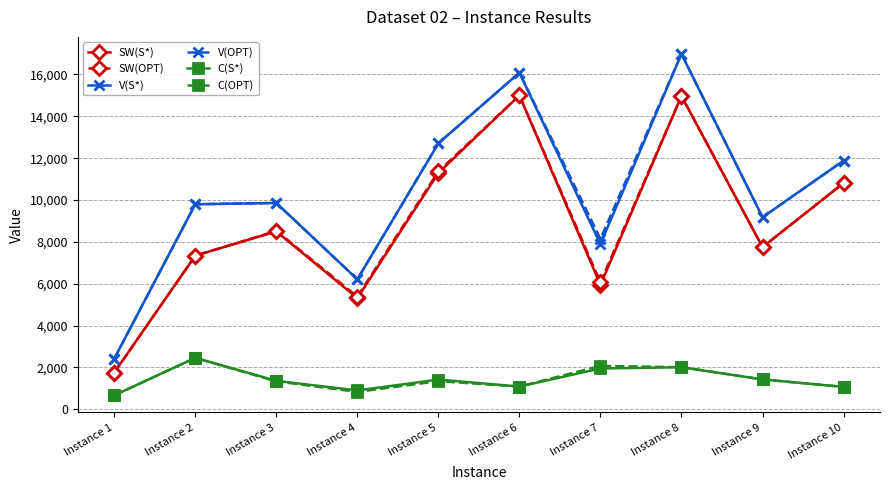

How many data points in SW(S*) are less than 8498?

5